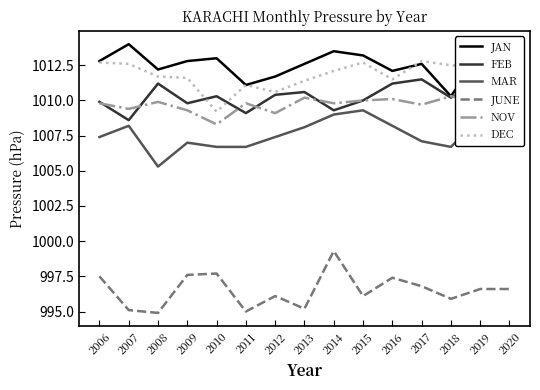

Which category has the highest value in the MAR series?

2015